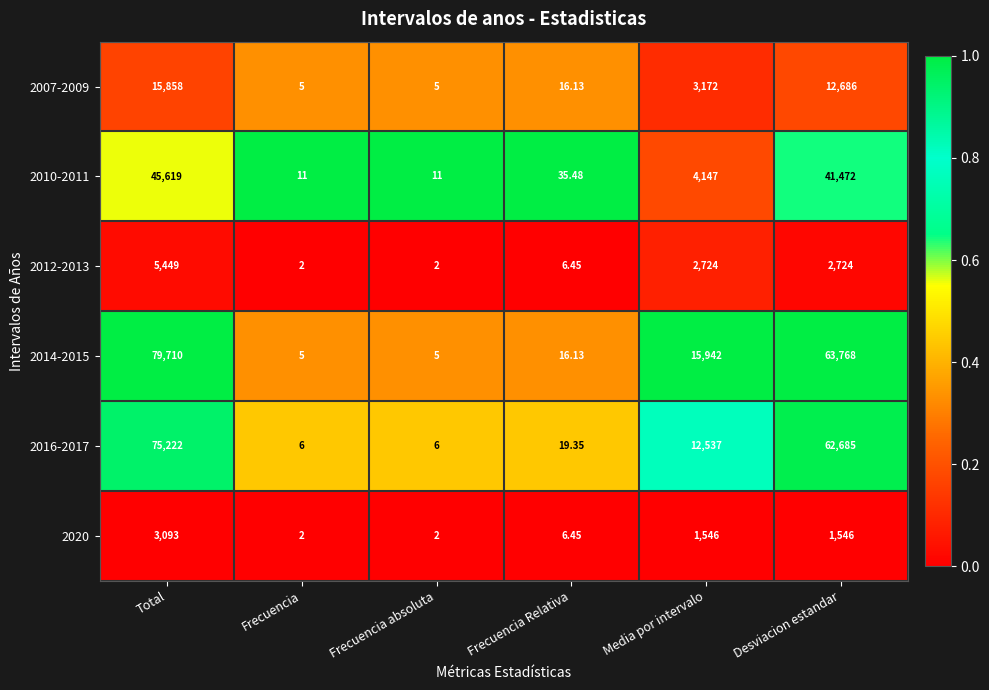

At Total, list the series in order from largest to smallest.

2014-2015, 2016-2017, 2010-2011, 2007-2009, 2012-2013, 2020